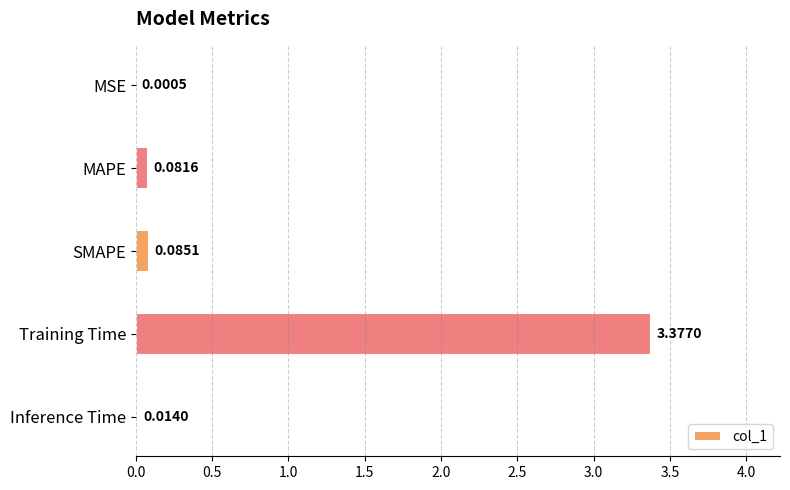

At which label is the value closest to 1?

SMAPE